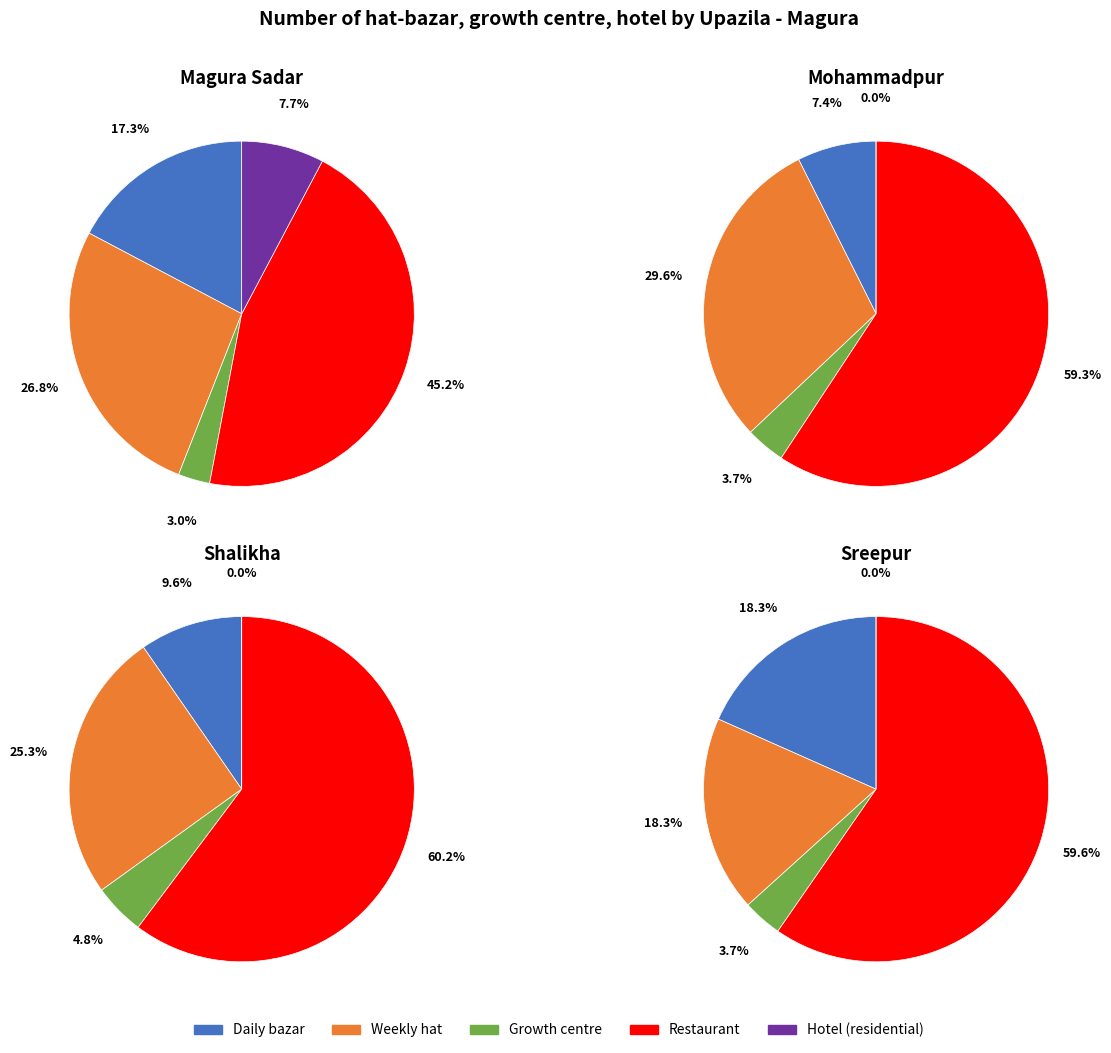

What is the difference between the highest and lowest values at Sreepur?

65